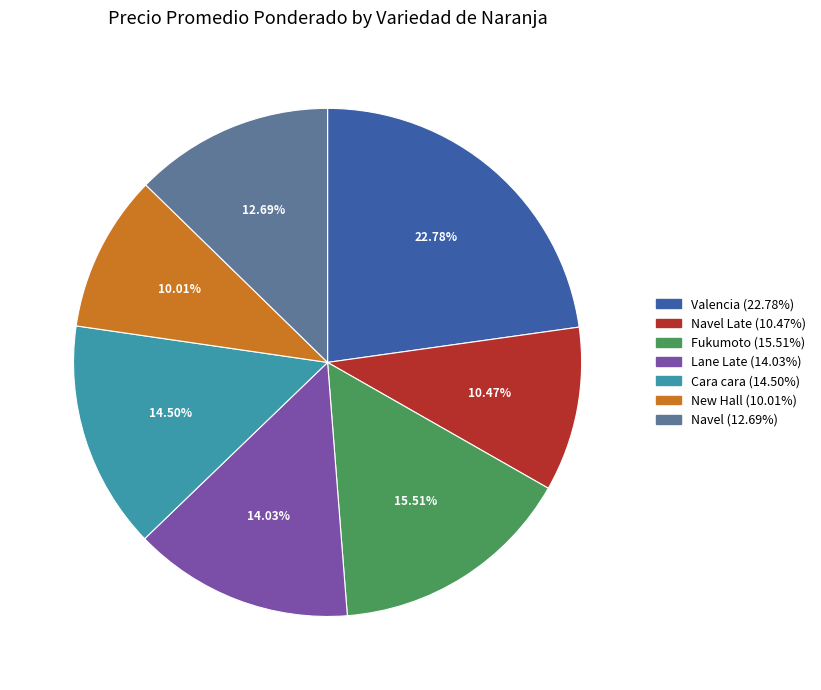

Is there any slice that represents more than half of the pie?

No